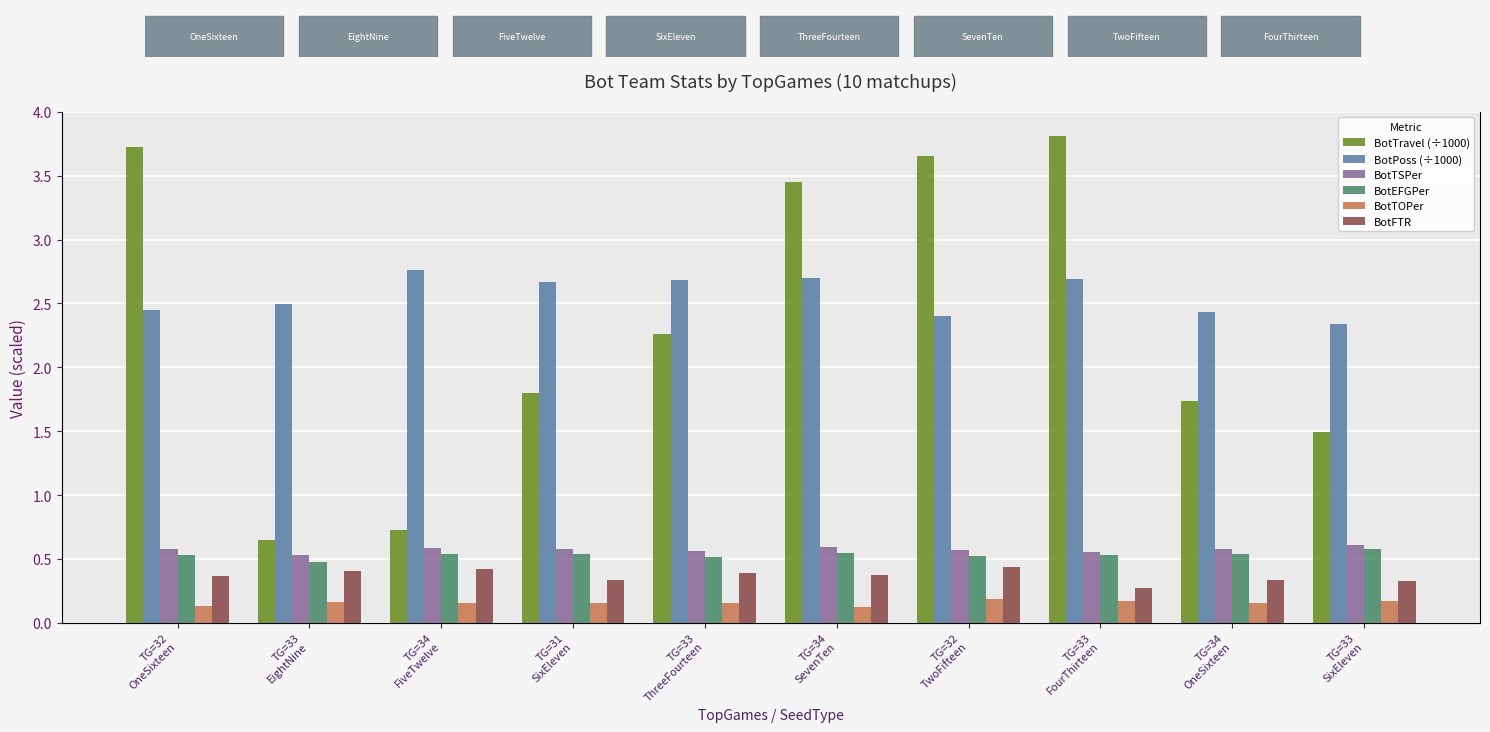

At how many categories does at least one series exceed 0?

10